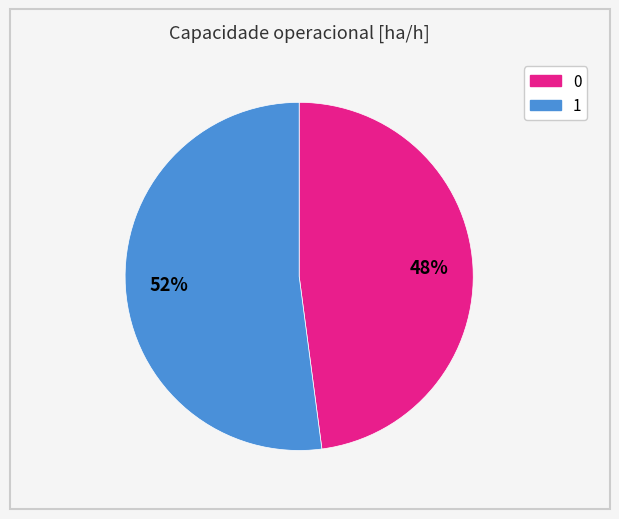

The 0 slice represents 35% of the pie. True or false?

False